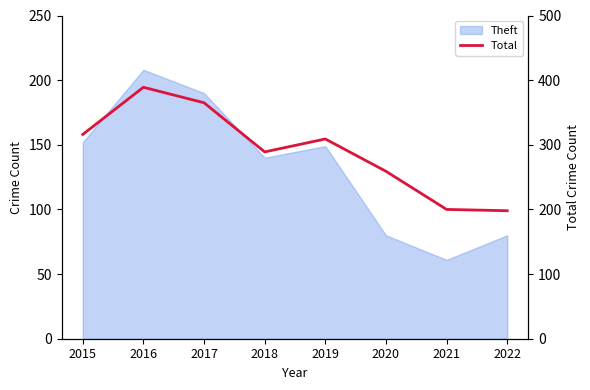

What is the average value?

291